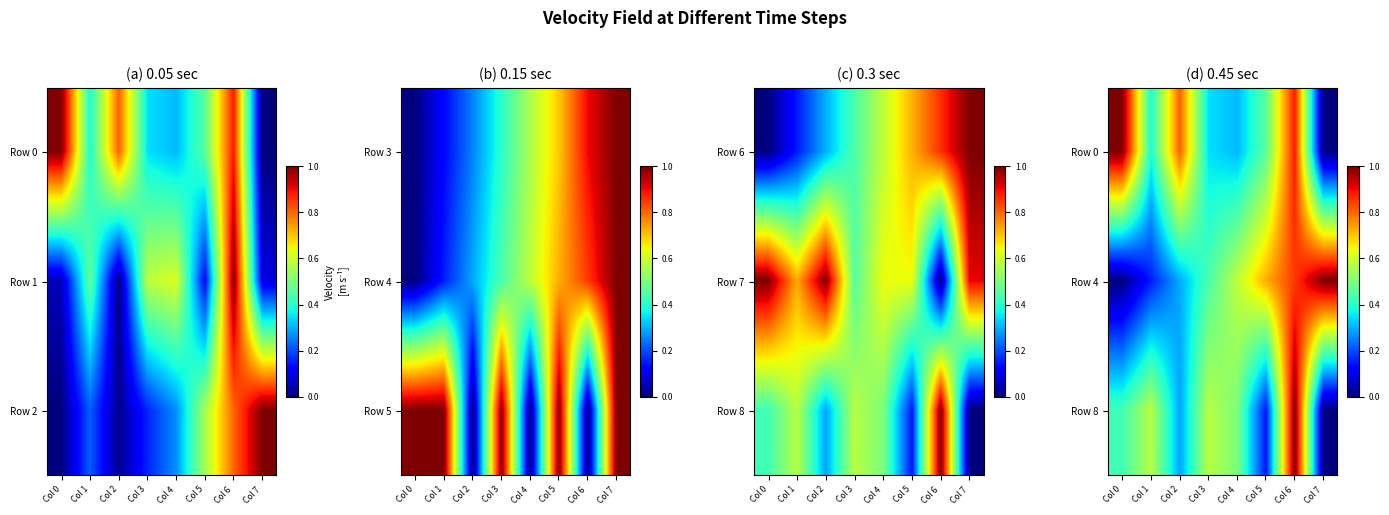

How many values in the Row 8 series exceed 0?

7